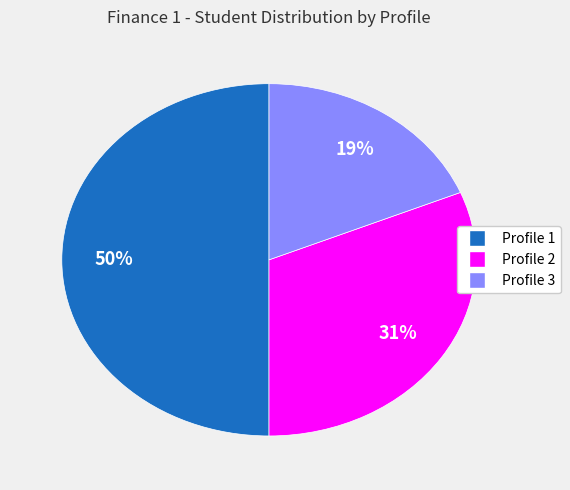

How many segments does this pie chart have?

3